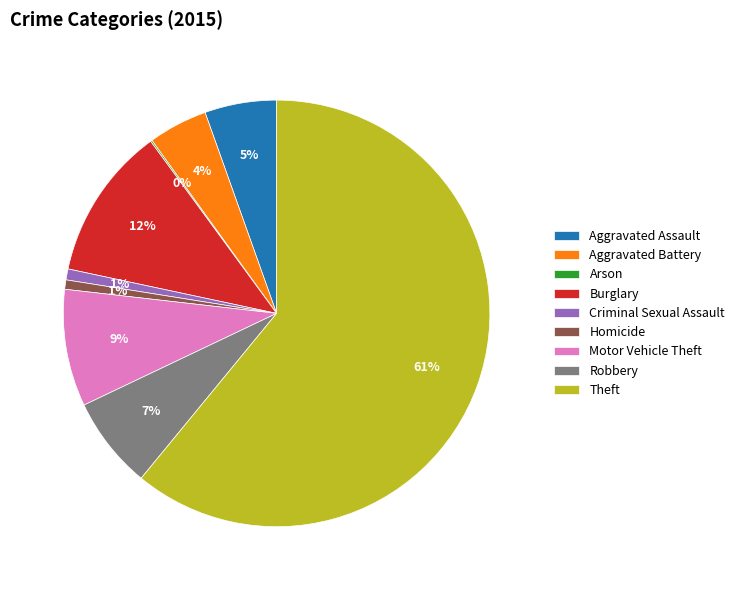

Is there any slice that represents more than half of the pie?

Yes